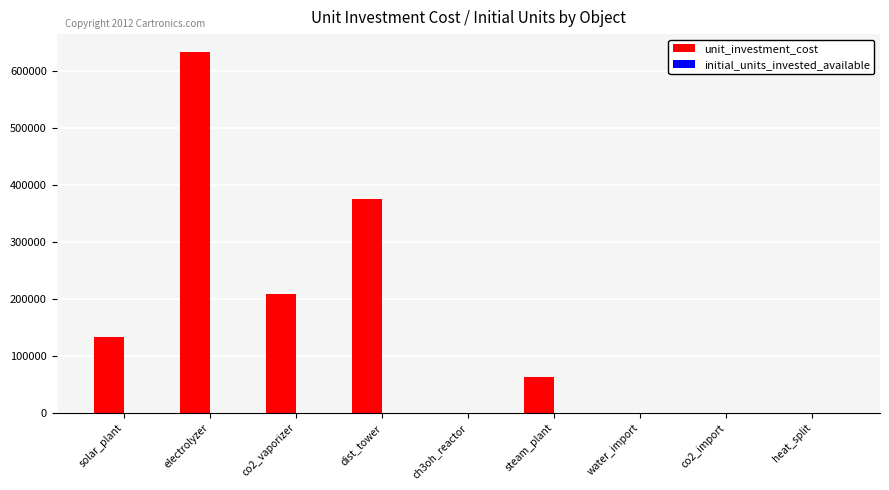

Where is unit_investment_cost nearest to the value 316666?

dist_tower